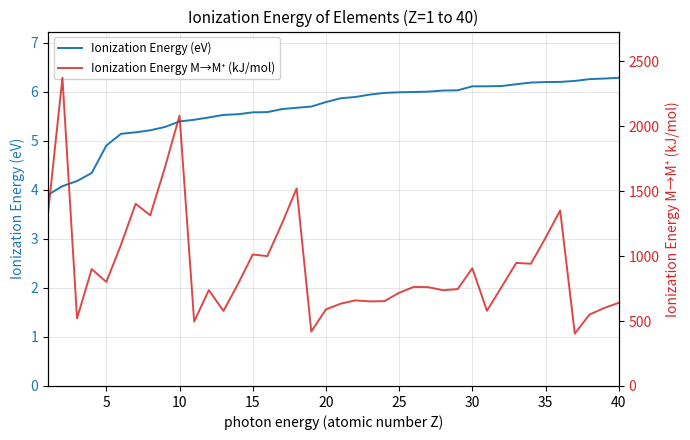

How many lines are shown in the chart?

2